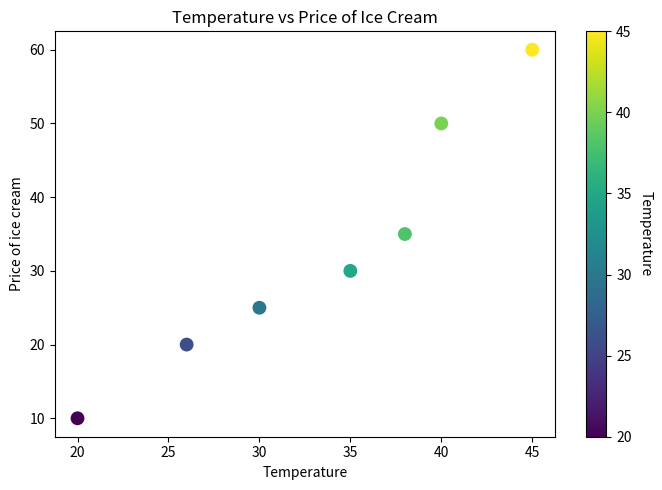

What is the average X value?

33